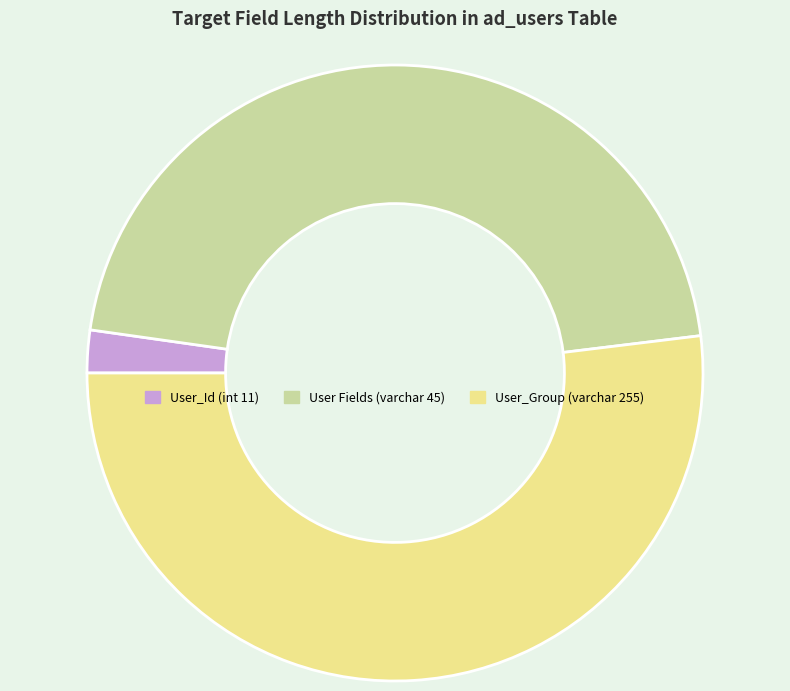

Is it true that User Fields (varchar 45) is 57% of the pie?

False